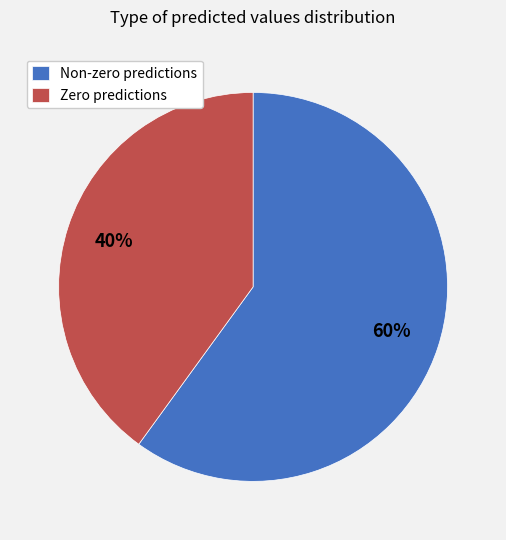

Do Zero predictions and Non-zero predictions together represent more than half of the pie?

Yes